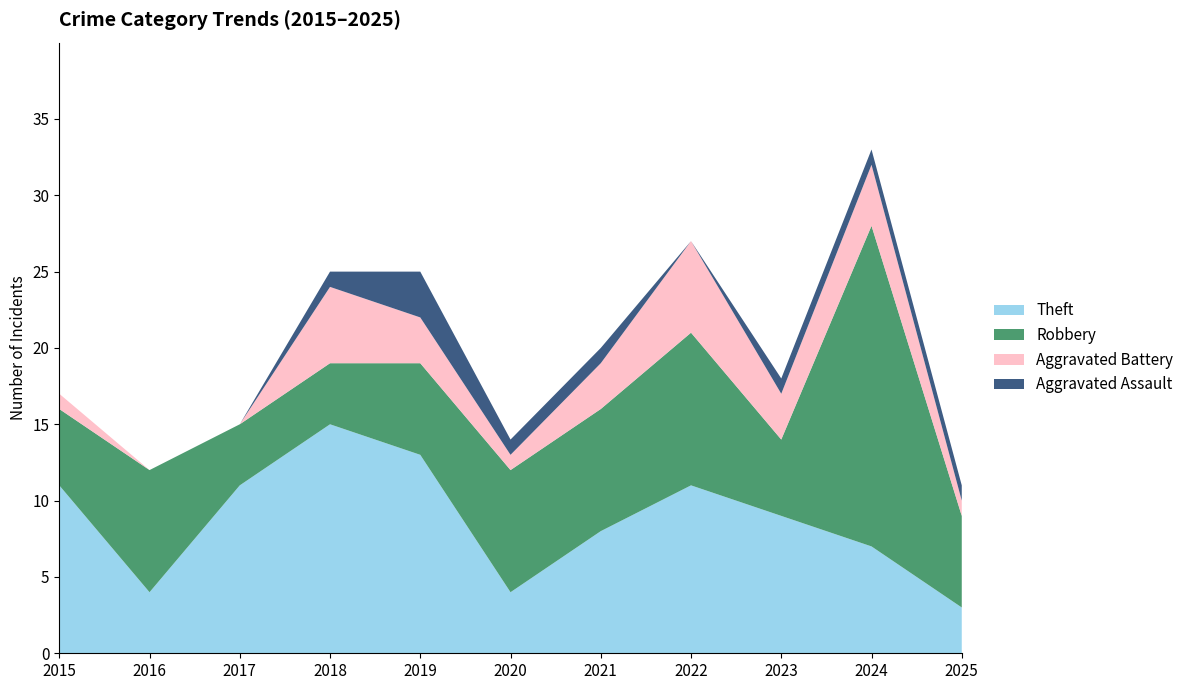

Reading right to left, what are all the values shown in this chart?

Theft: 3	7	9	11	8	4	13	15	11	4	11
Robbery: 6	21	5	10	8	8	6	4	4	8	5
Aggravated Battery: 1	4	3	6	3	1	3	5	0	0	1
Aggravated Assault: 1	1	1	0	1	1	3	1	0	0	0